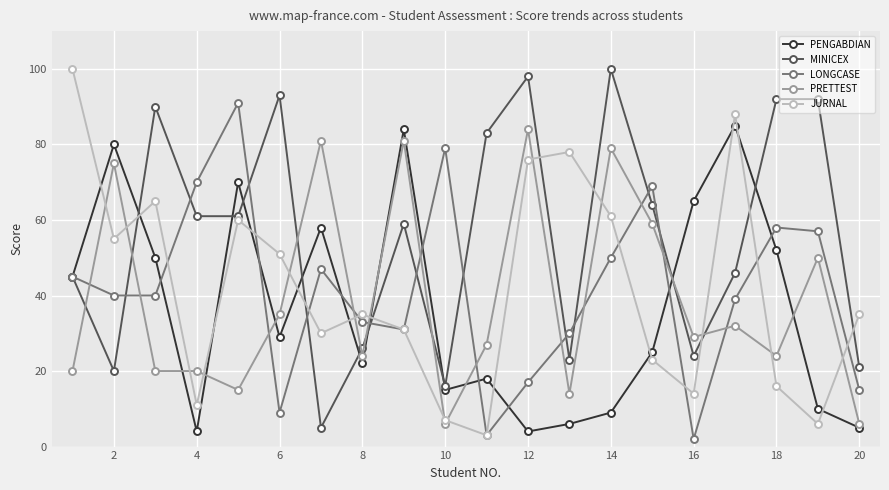

What is the maximum value shown in the chart?

100